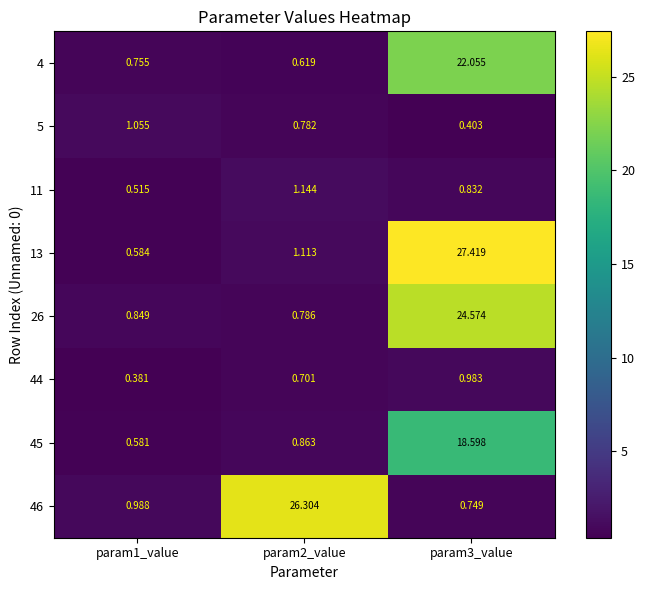

Is the value of 13 at param1_value greater than the value of 46 at param2_value?

No